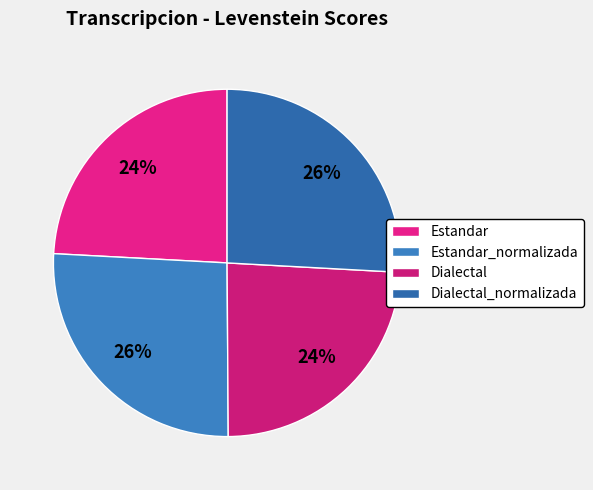

Does any single category account for the majority?

No